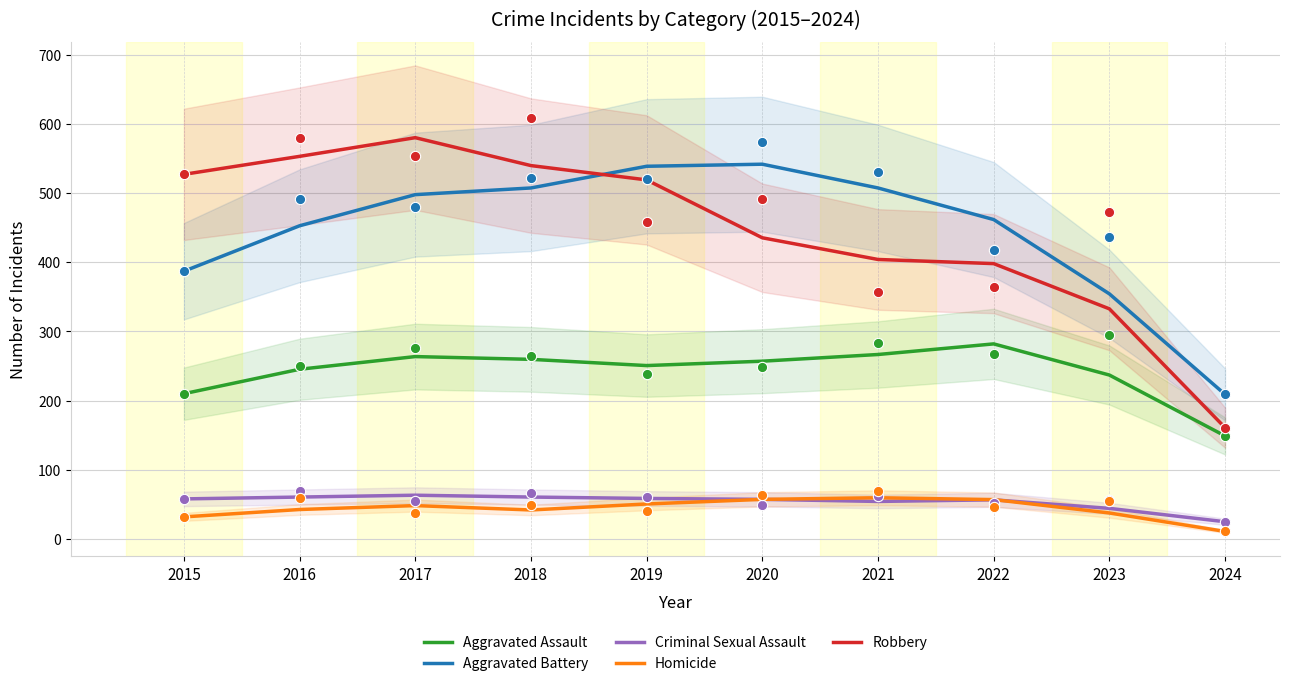

Which series has the largest total across all categories?

Aggravated Battery